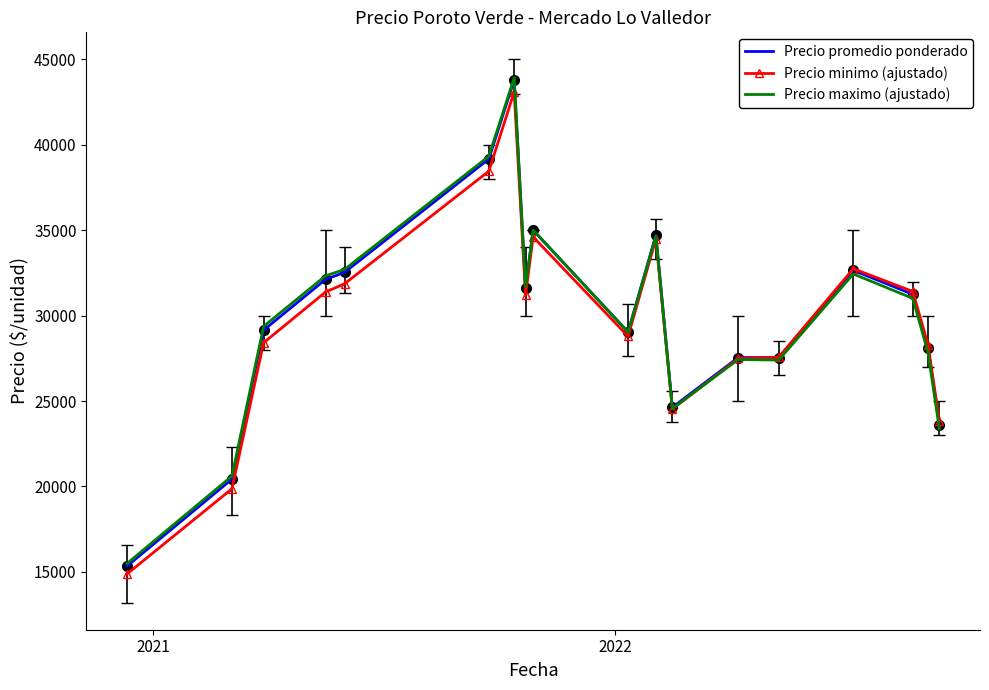

True or false: Precio promedio ponderado has more than 0 points higher than both neighbors.

True